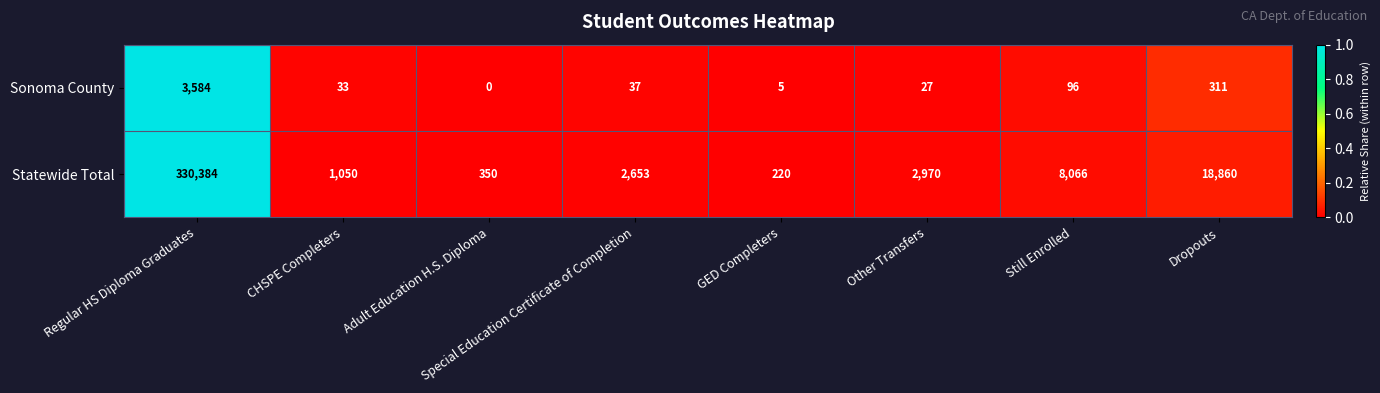

How many data points does each series have?

8